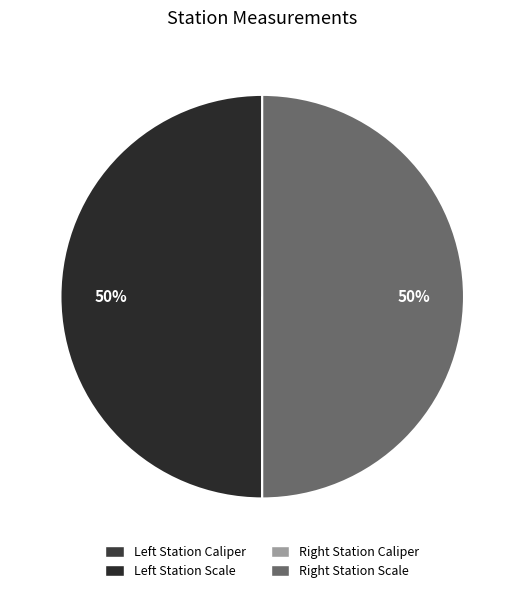

How many segments does this pie chart have?

4